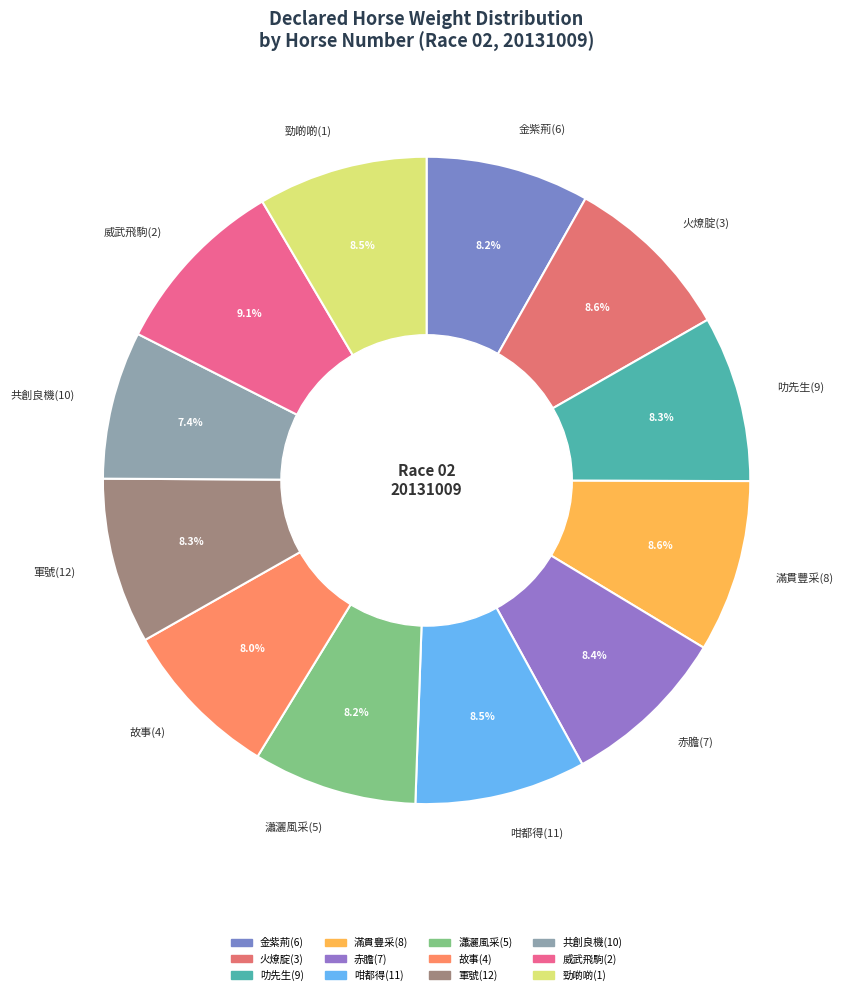

Count the number of slices in the pie.

12